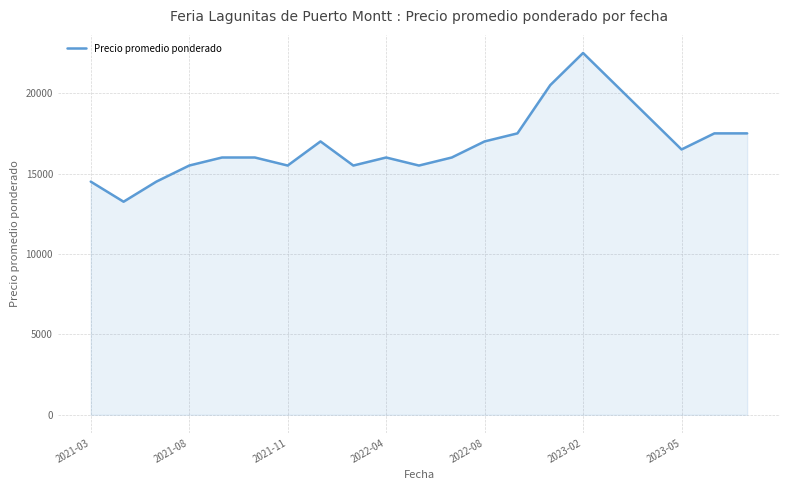

What is the difference between the maximum and minimum values?

9250